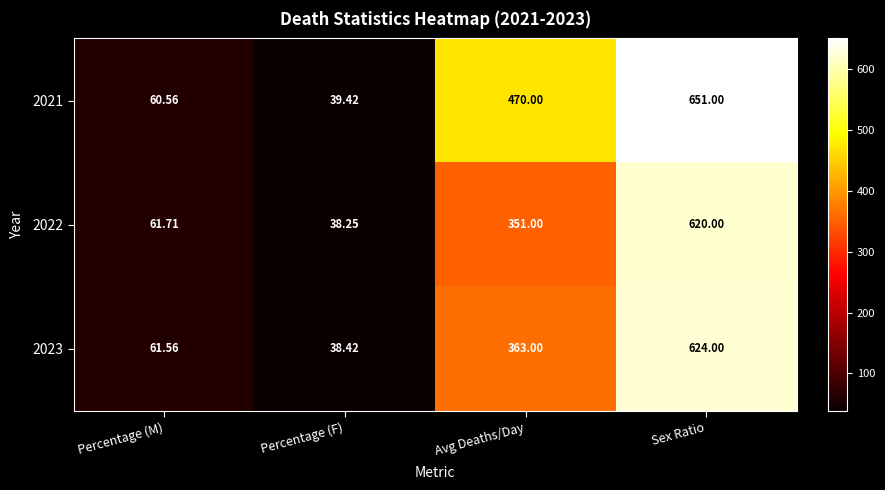

At which label is 2022 closest to 329?

Avg Deaths/Day